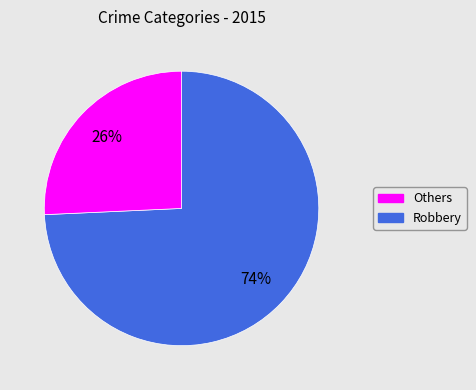

Is there any slice that represents more than half of the pie?

Yes